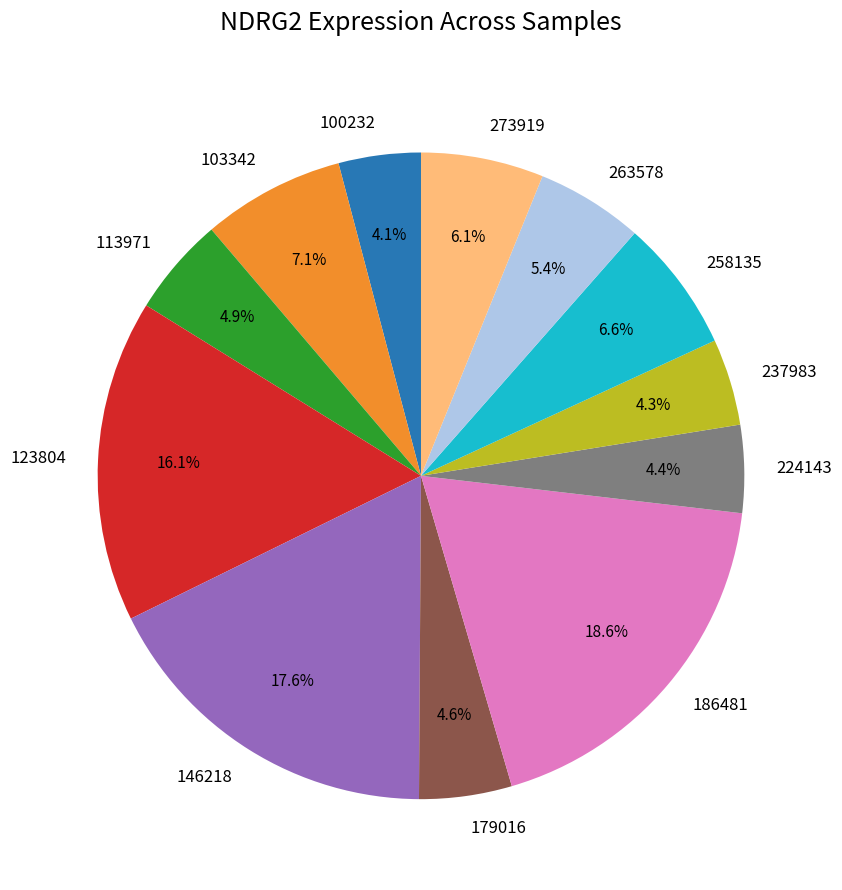

Combined, do 146218 and 186481 account for over 50%?

No